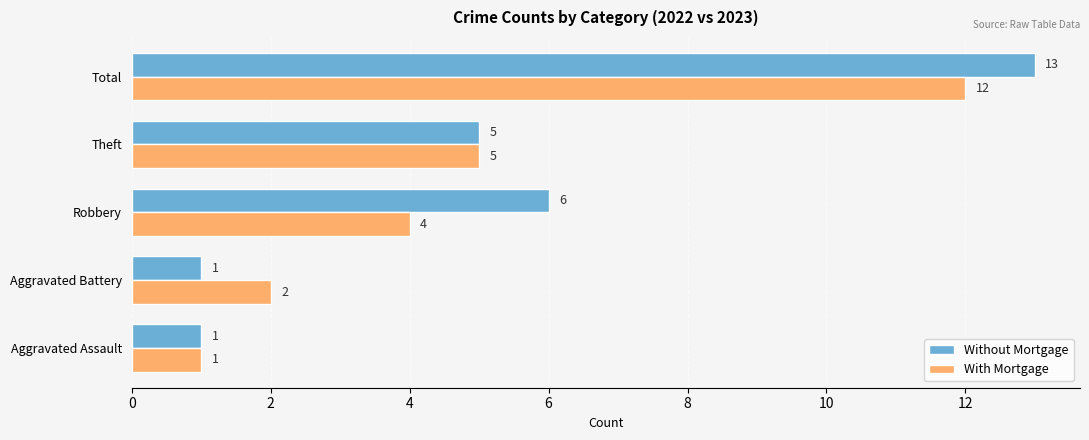

The With Mortgage series shows 5 at Robbery. True or false?

False